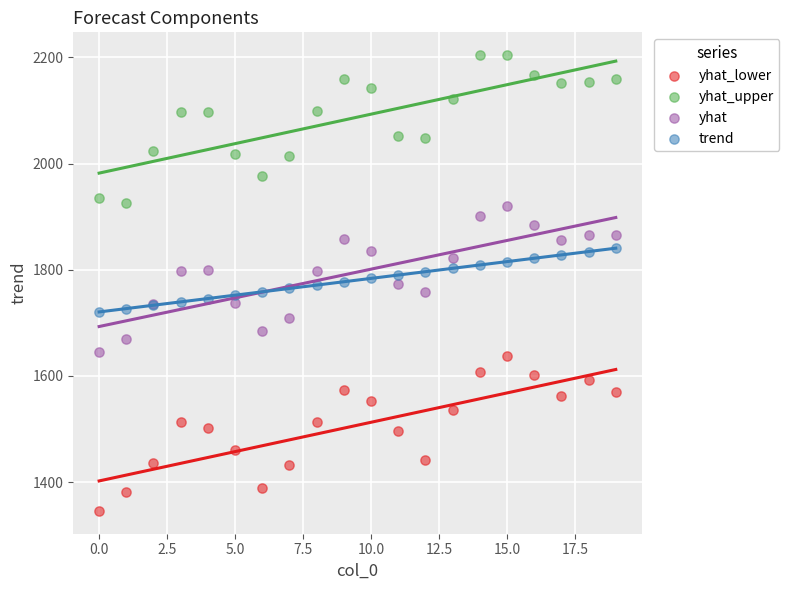

Which series reaches the maximum Y coordinate?

yhat_upper